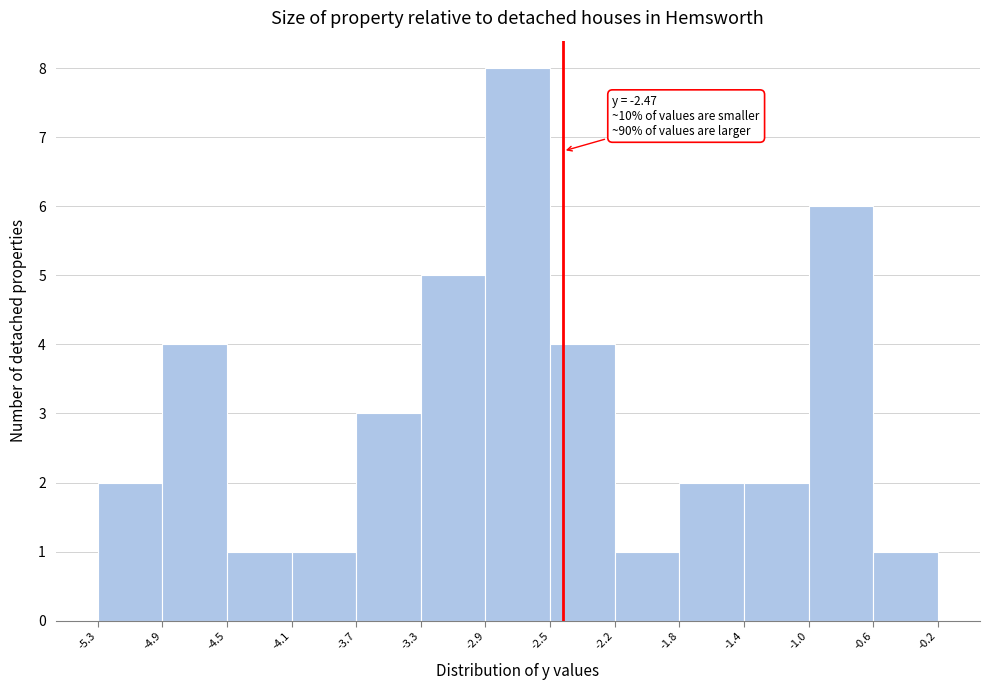

Over which range of the x-axis is the bar tallest?

-2.9 to -2.5